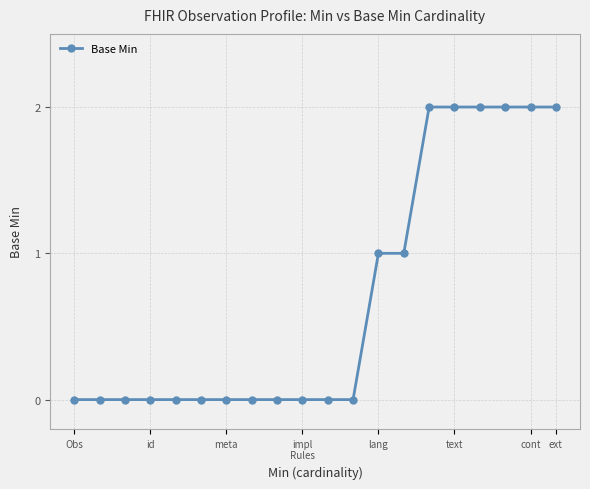

What is the sum of all values?

14